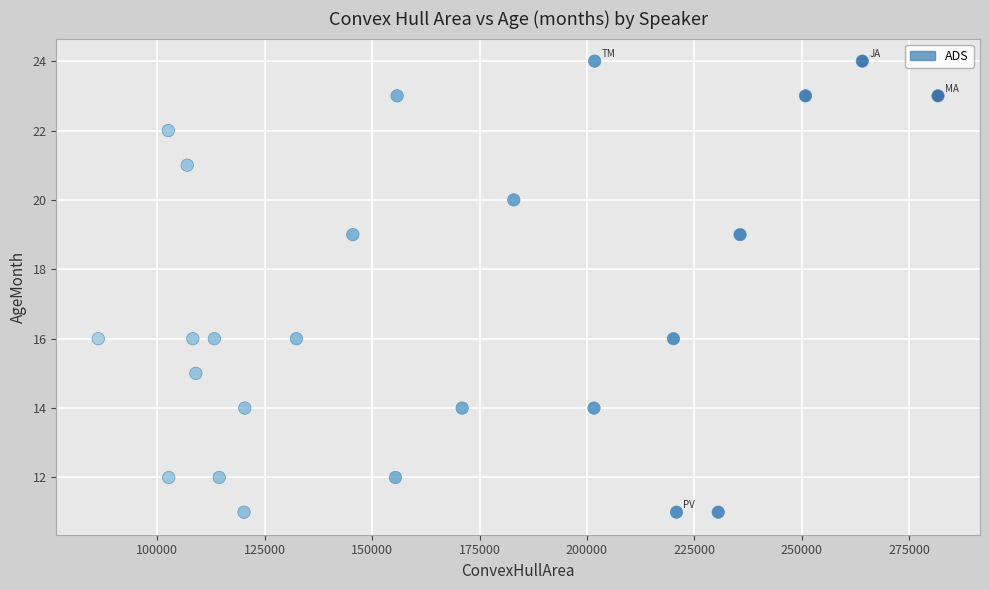

What is the range of Y values (max minus min)?

13